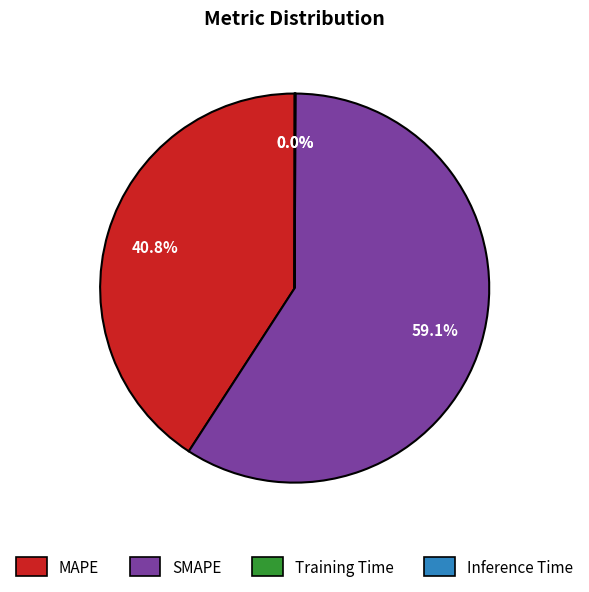

Which slice represents more than half of the pie?

SMAPE